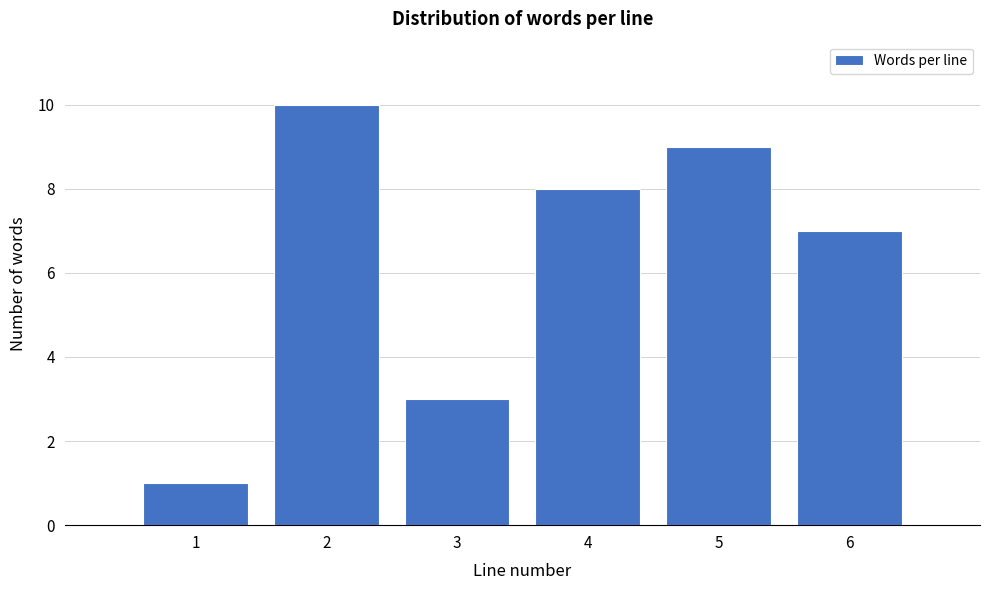

Reading left to right, transcribe all the data shown in this chart.

1	10	3	8	9	7